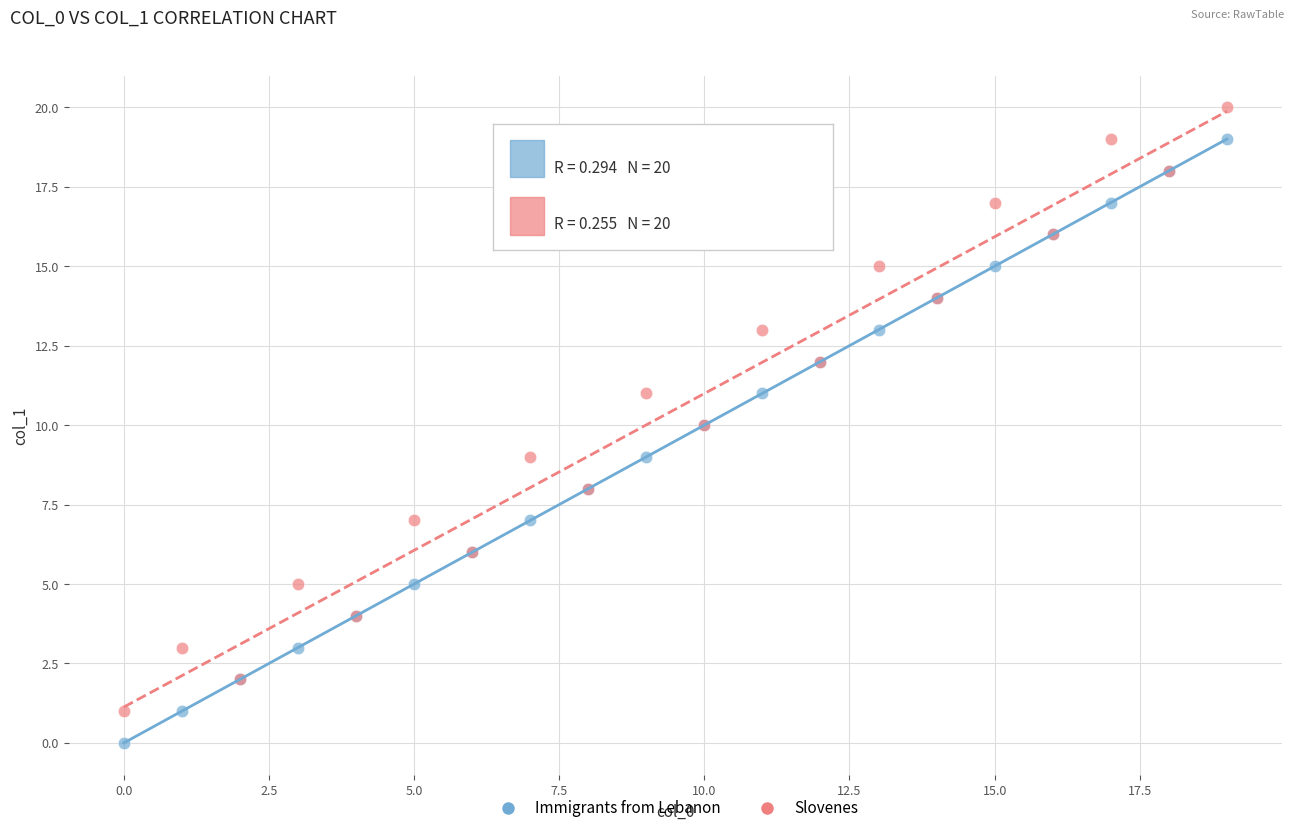

Which series reaches the maximum Y coordinate?

Slovenes